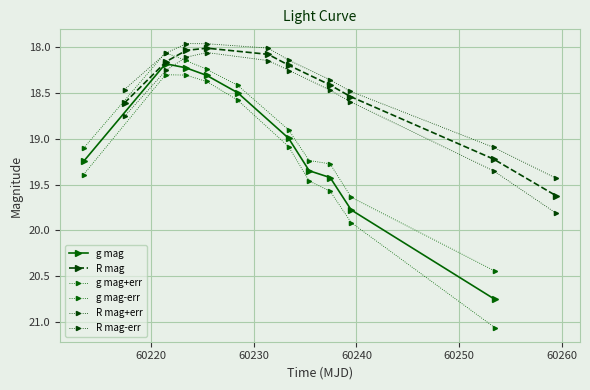

Reading left to right, list all the values displayed in this chart.

g mag: 19.2	18.2	18.2	18.3	18.5	19.0	19.3	19.4	19.8	20.7
R mag: 18.6	18.2	18.0	18.0	18.1	18.2	18.4	18.5	19.2	19.6
g mag+err: 19.4	18.3	18.3	18.4	18.6	19.1	19.5	19.6	19.9	21.1
g mag-err: 19.1	18.1	18.1	18.2	18.4	18.9	19.2	19.3	19.6	20.4
R mag+err: 18.8	18.3	18.1	18.1	18.2	18.3	18.5	18.6	19.4	19.8
R mag-err: 18.5	18.1	18.0	18.0	18.0	18.1	18.4	18.5	19.1	19.4